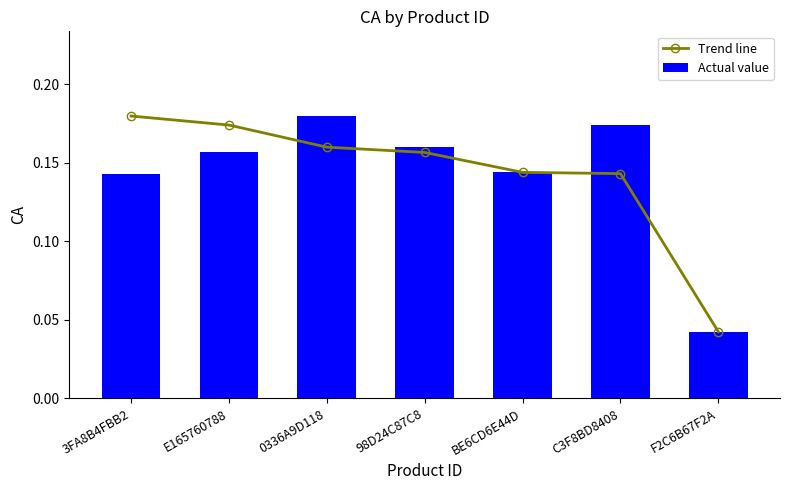

The value of Actual value at 0336A9D118 is 0.0. True or false?

False